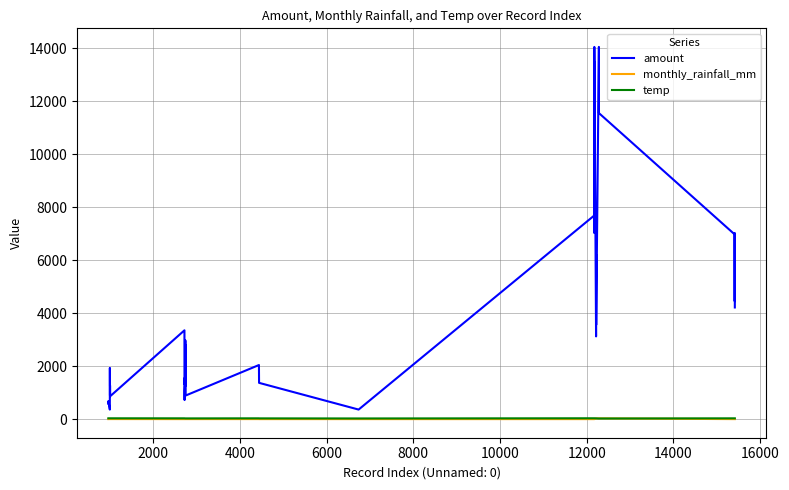

Which series has the largest range (max minus min)?

amount